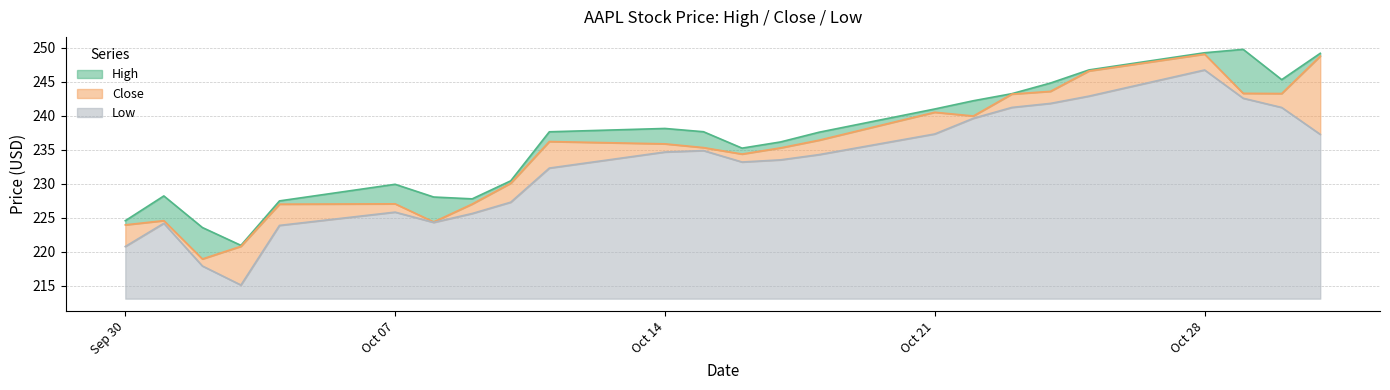

What is the label of the 18th point from the left?

2019-10-23